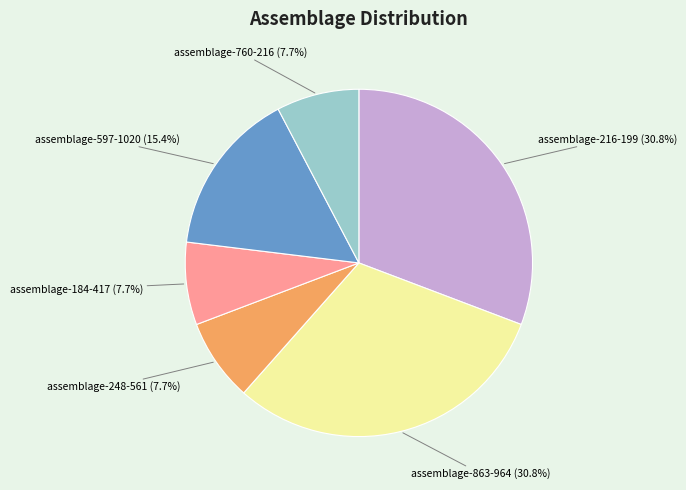

To the nearest percent, what is the difference between the assemblage-248-561 and assemblage-863-964 slice percentages?

23%